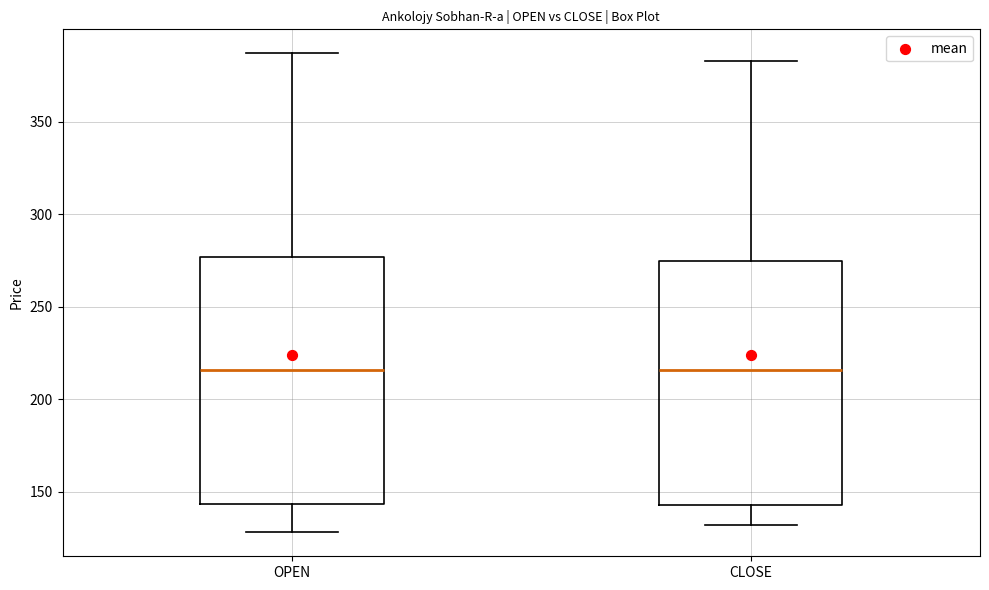

Reading left to right, read every box against the y-axis: the position of its median line, the range the box covers, and the ends of its whiskers. The values are not printed on the chart, so give them approximately, as read against the axis.

OPEN: median 215, box 145 to 275, whiskers 130 to 385
CLOSE: median 215, box 145 to 275, whiskers 130 to 385